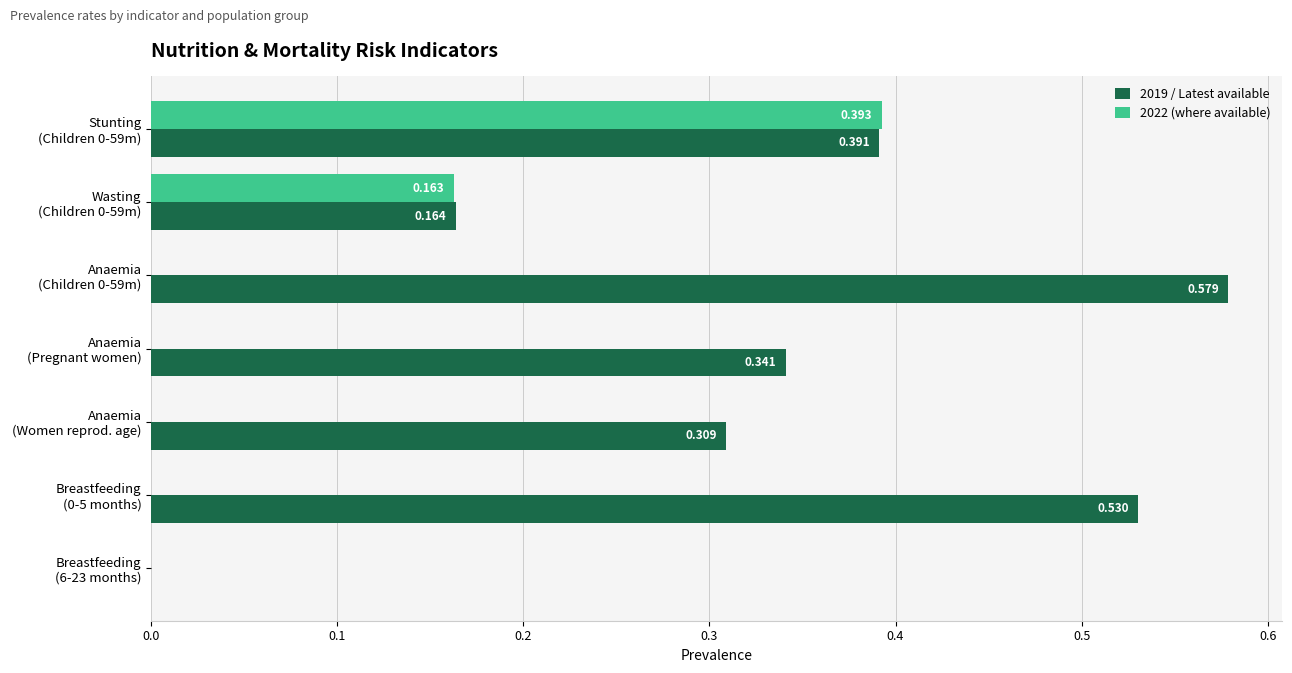

Reading right to left, extract all data points from this chart.

2019 / Latest available: 0.0	0.5	0.3	0.3	0.6	0.2	0.4
2022 (where available): 0.0	0.0	0.0	0.0	0.0	0.2	0.4